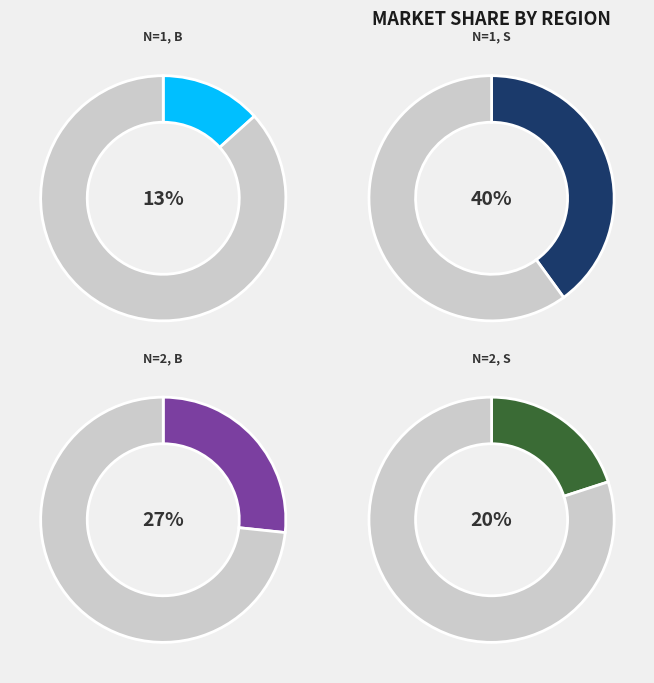

Is it true that N-1-IBM-B-1_1 is 13% of the pie?

True